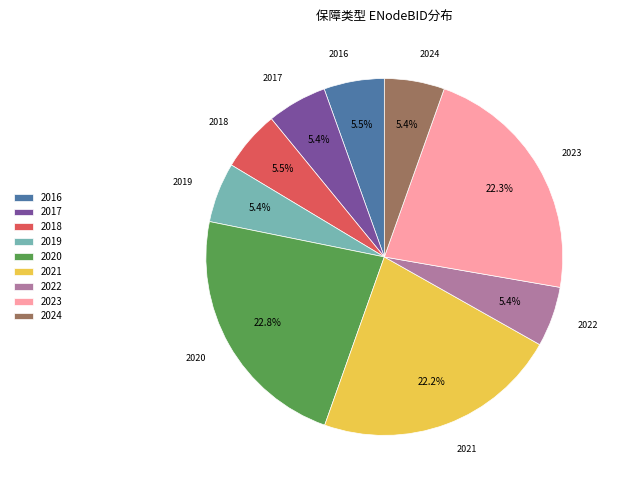

Combined, do 2017 and 2018 account for over 50%?

No